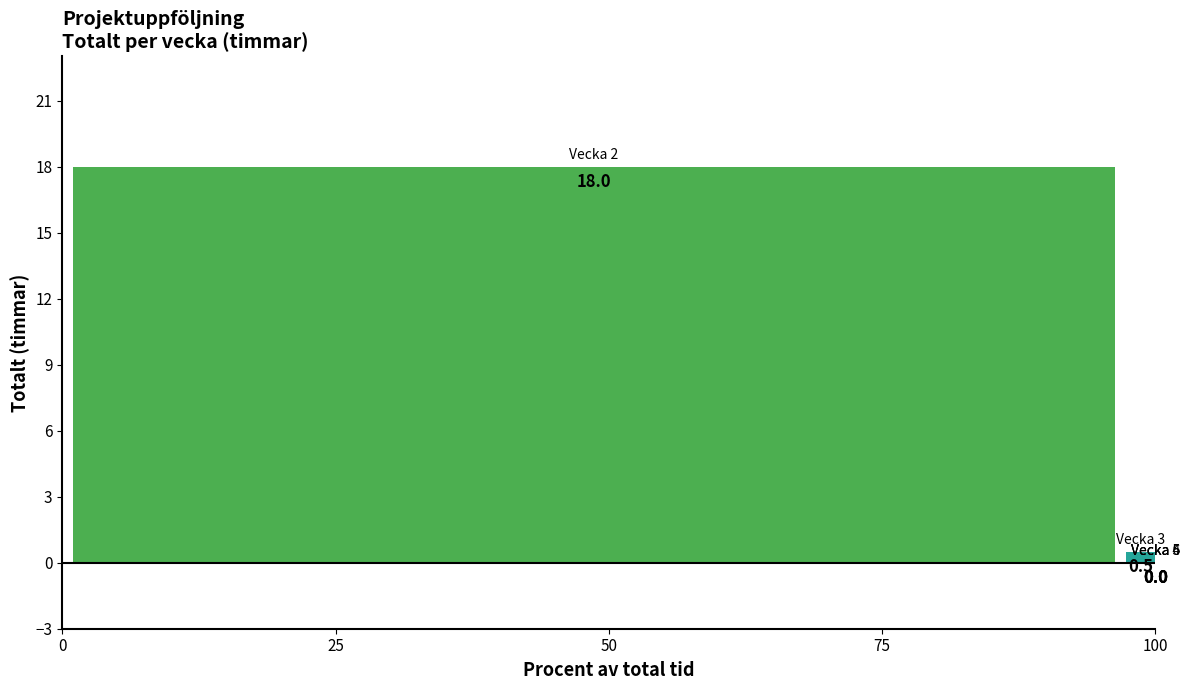

Are the bars horizontal?

No